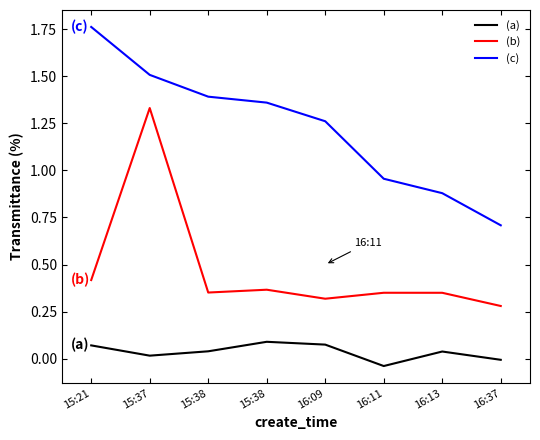

True or false: (b) and (a) cross at least once.

False